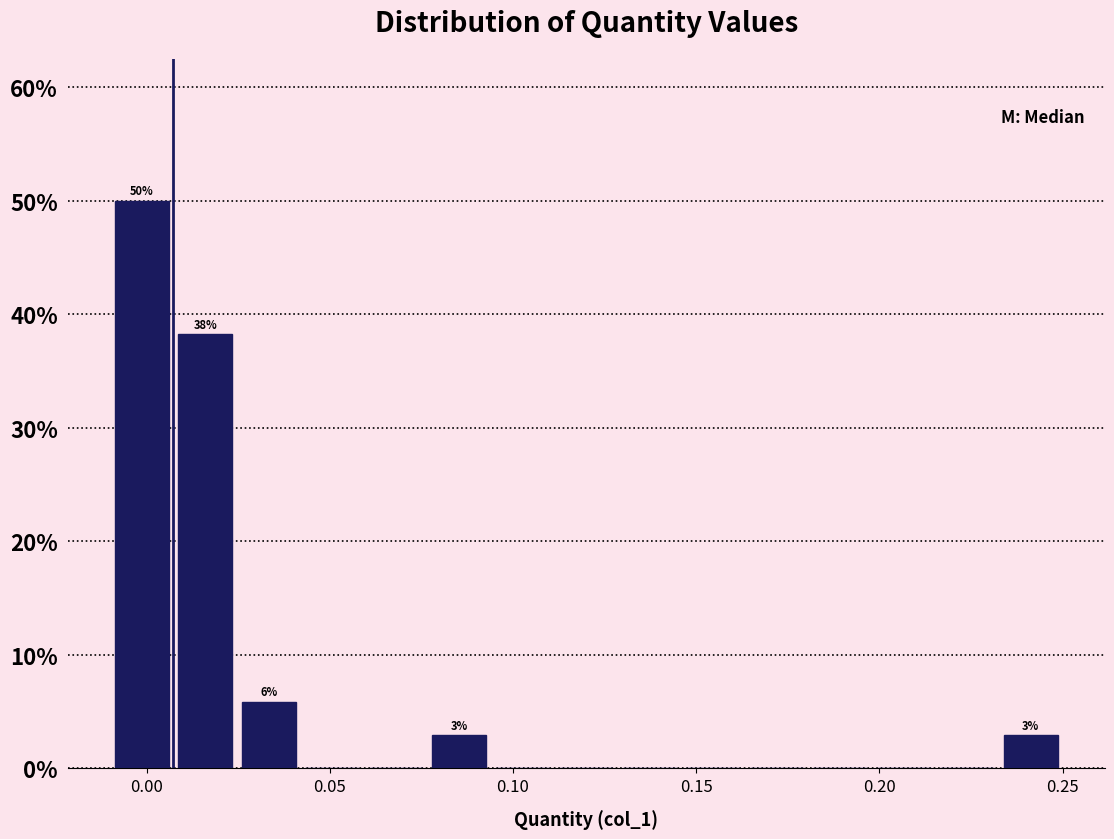

Read against the x-axis, roughly where is the centre of the tallest bar?

0.000